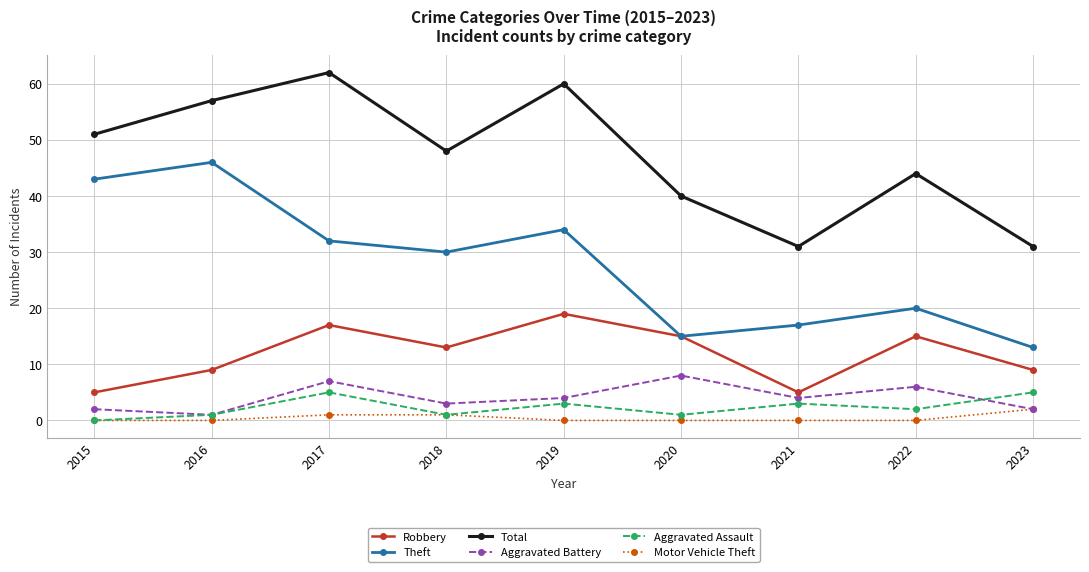

What is the sum of all Theft values?

250